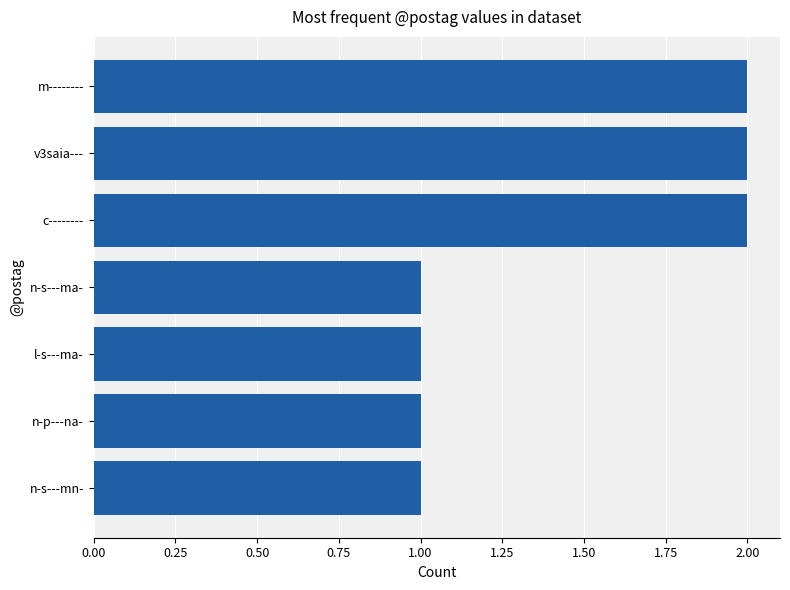

Reading bottom to top, extract all data points from this chart.

n-s---mn-=1	n-p---na-=1	l-s---ma-=1	n-s---ma-=1	c--------=2	v3saia---=2	m--------=2